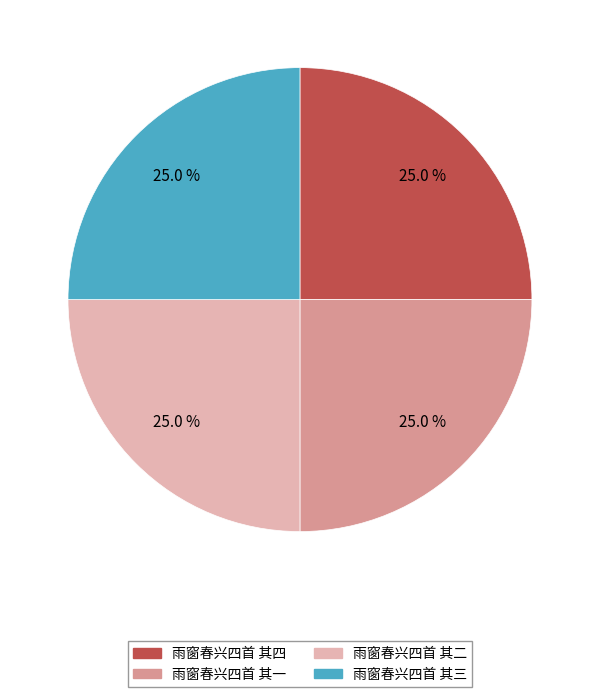

Approximately how many times larger is the value at 雨窗春兴四首 其四 compared to 雨窗春兴四首 其一?

1.0